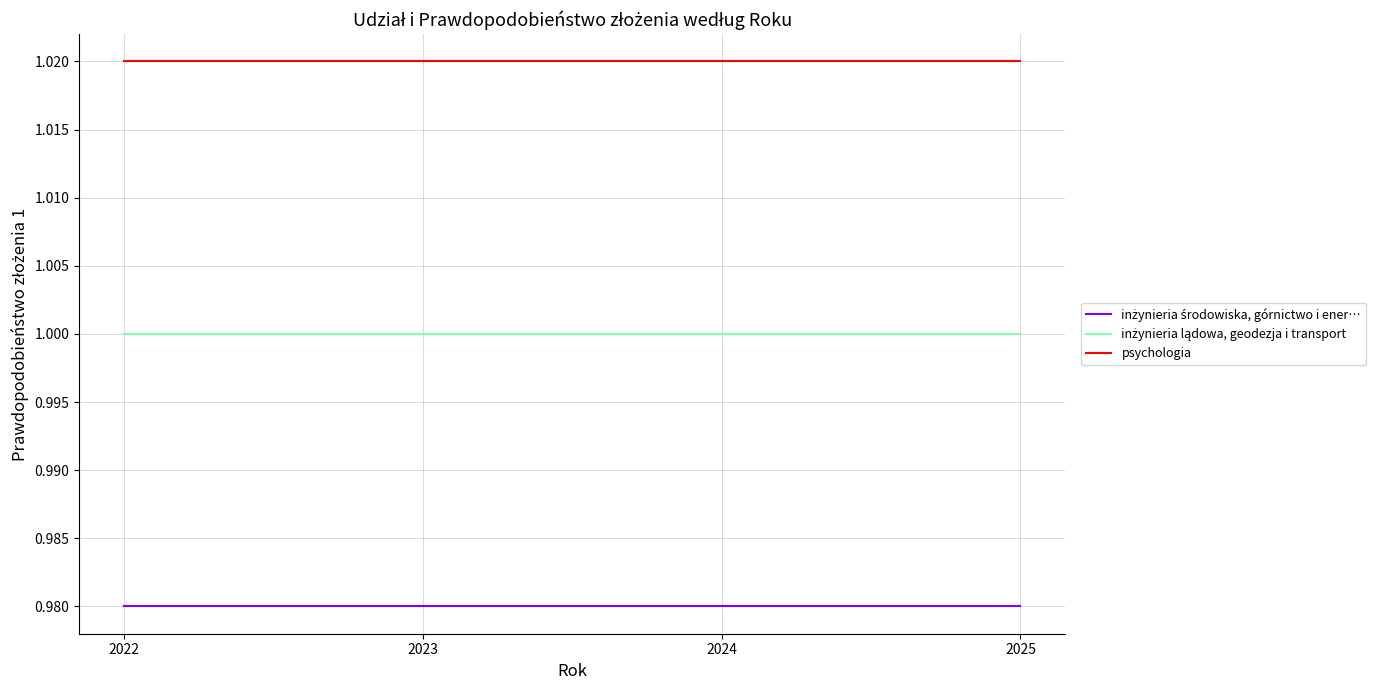

Does the chart display data point markers on the line(s)?

No